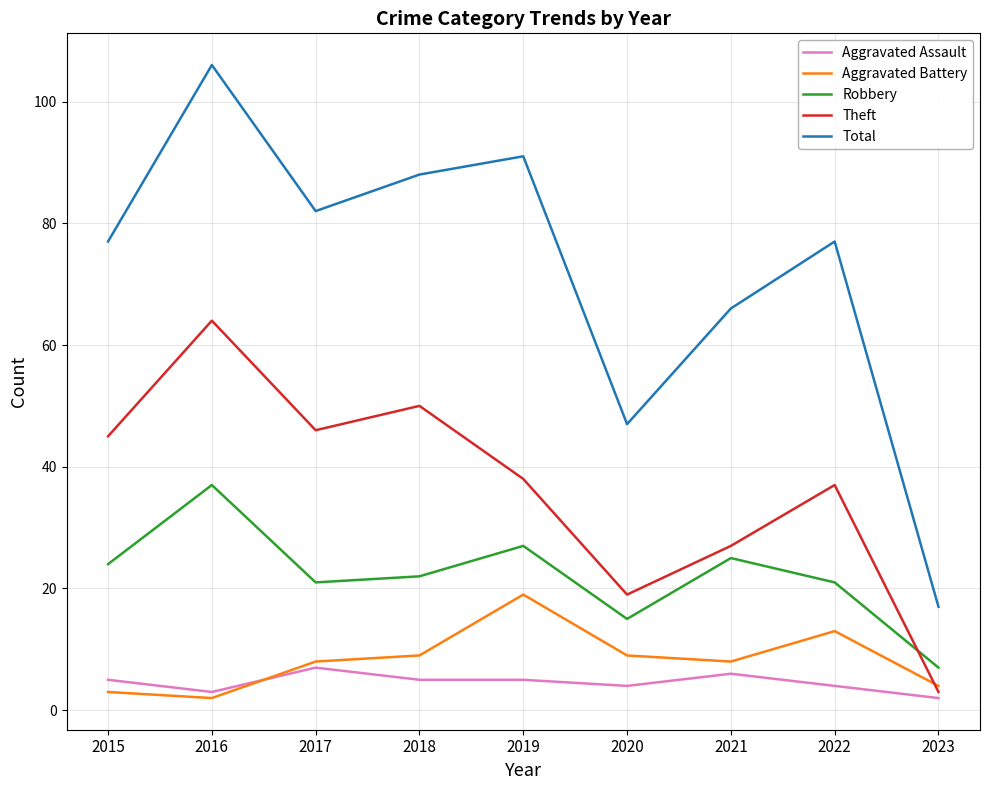

What is the difference between the maximum and minimum values in the Aggravated Assault series?

5